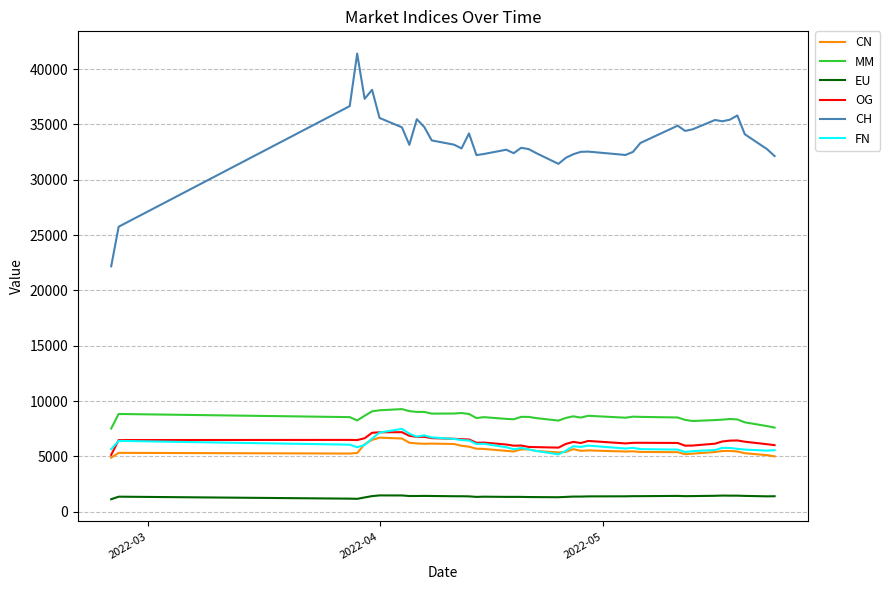

What is the maximum value for EU?

1480.4